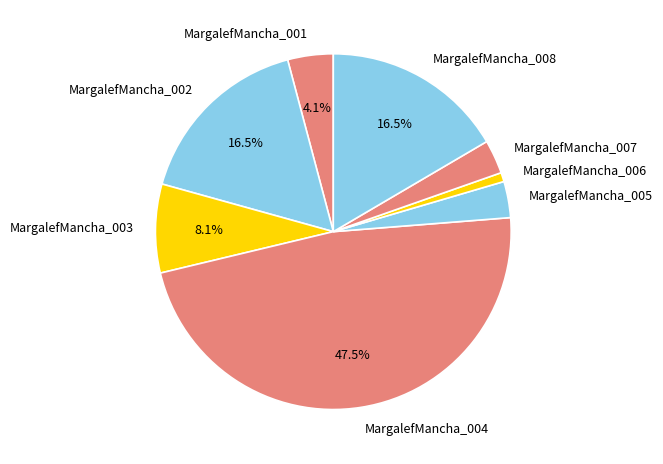

What portion of the pie excludes MargalefMancha_001?

95.9%